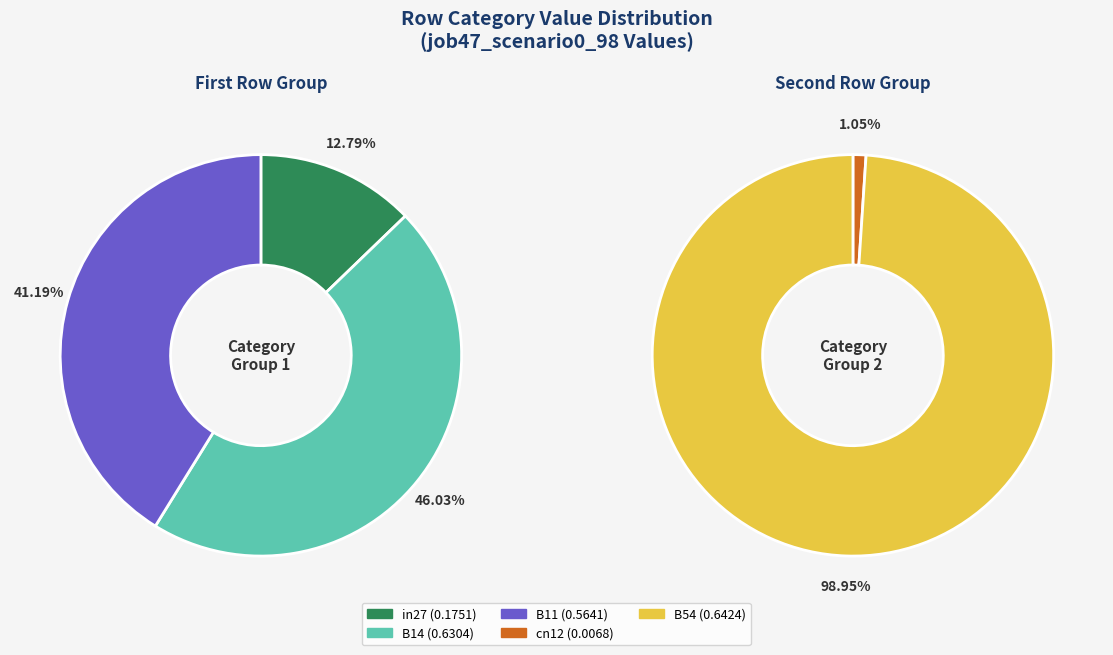

Between cn12 and B54, which is larger?

B54